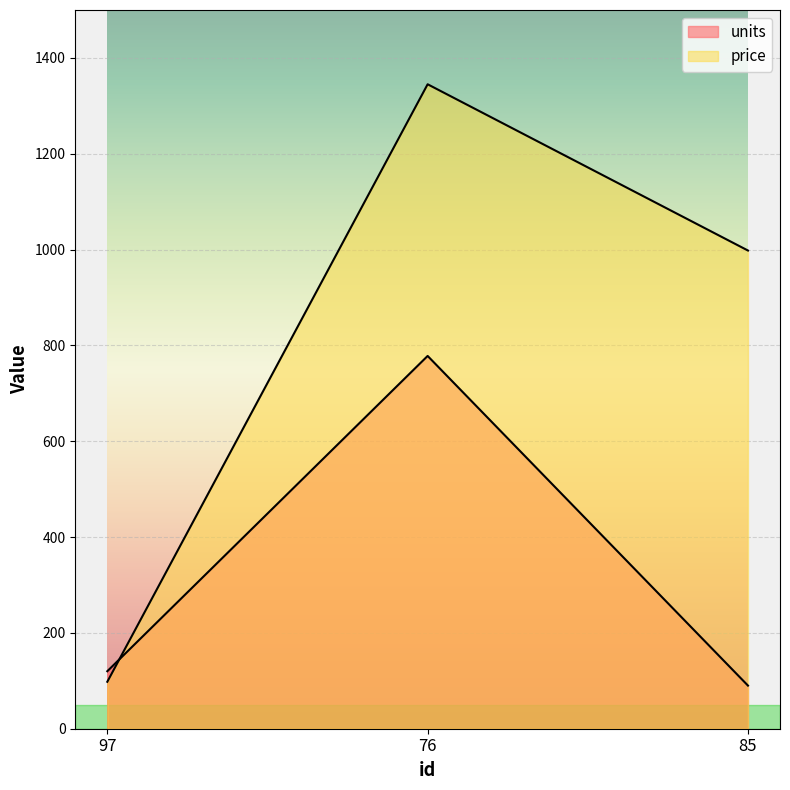

True or false: price has a value of 28 at 97.

False